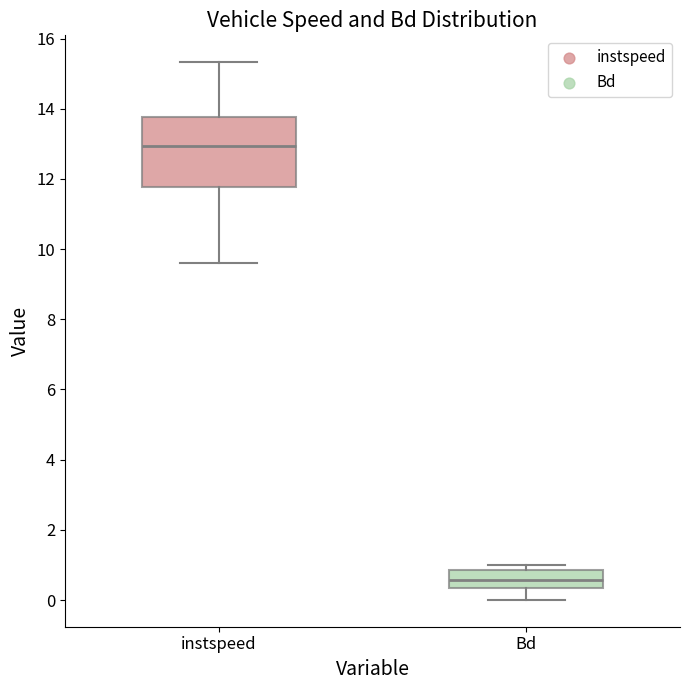

Reading left to right, read every box against the y-axis: the position of its median line, the range the box covers, and the ends of its whiskers. The values are not printed on the chart, so give them approximately, as read against the axis.

instspeed: median 13.0, box 11.8 to 13.8, whiskers 9.6 to 15.4
Bd: median 0.6, box 0.4 to 0.8, whiskers 0.0 to 1.0